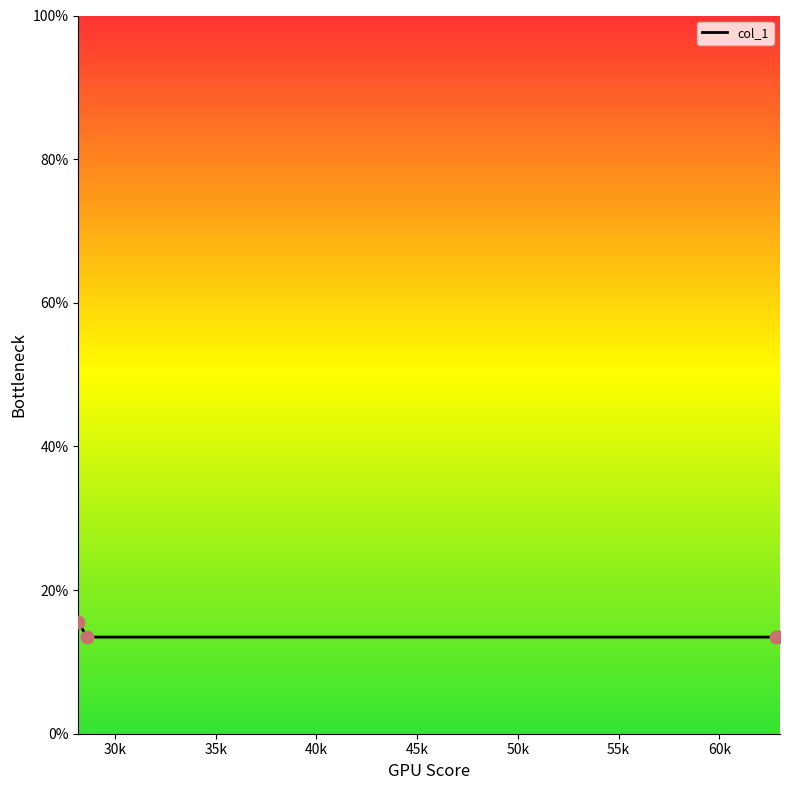

What is the difference between the maximum and minimum values?

2.1